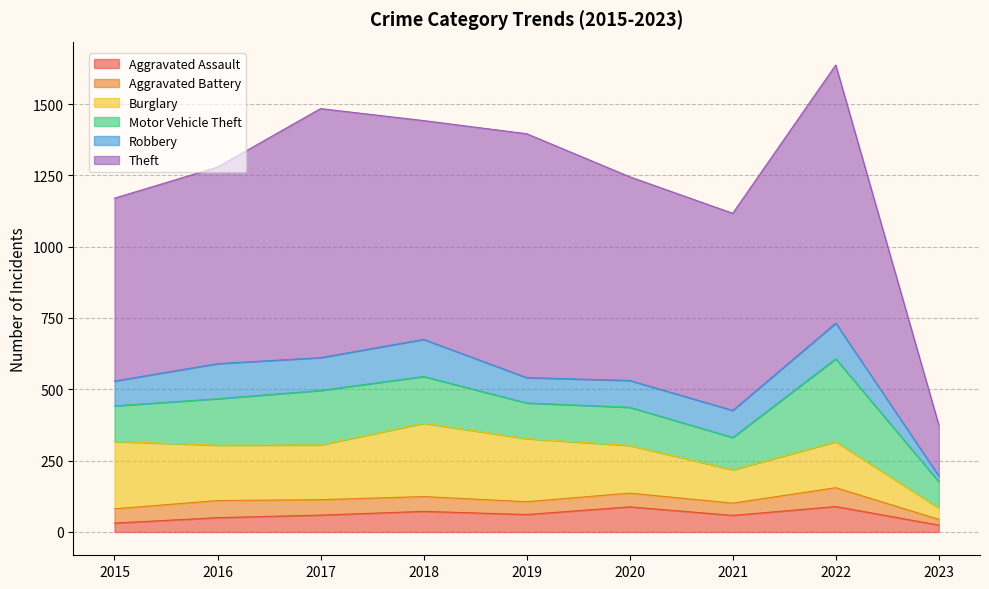

What is the sum of all Burglary values?

1585